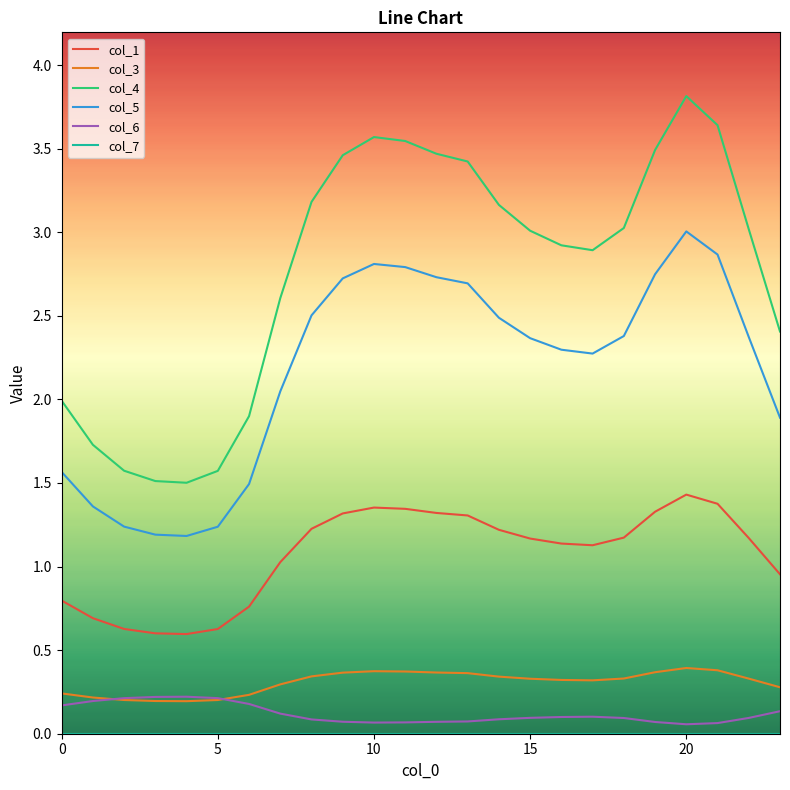

True or false: col_5 and col_4 cross at least once.

False